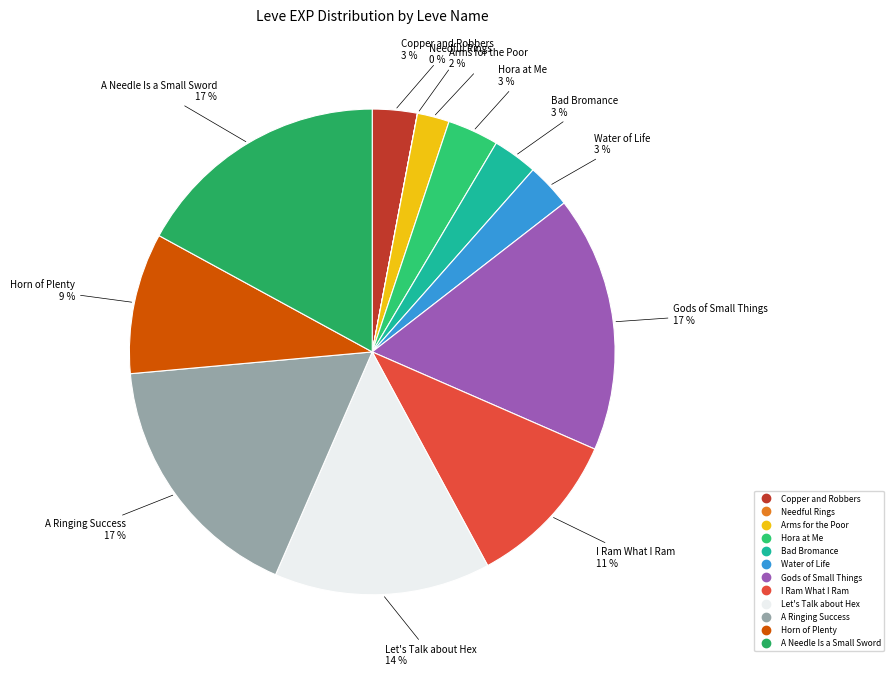

Is it true that I Ram What I Ram is 11% of the pie?

True